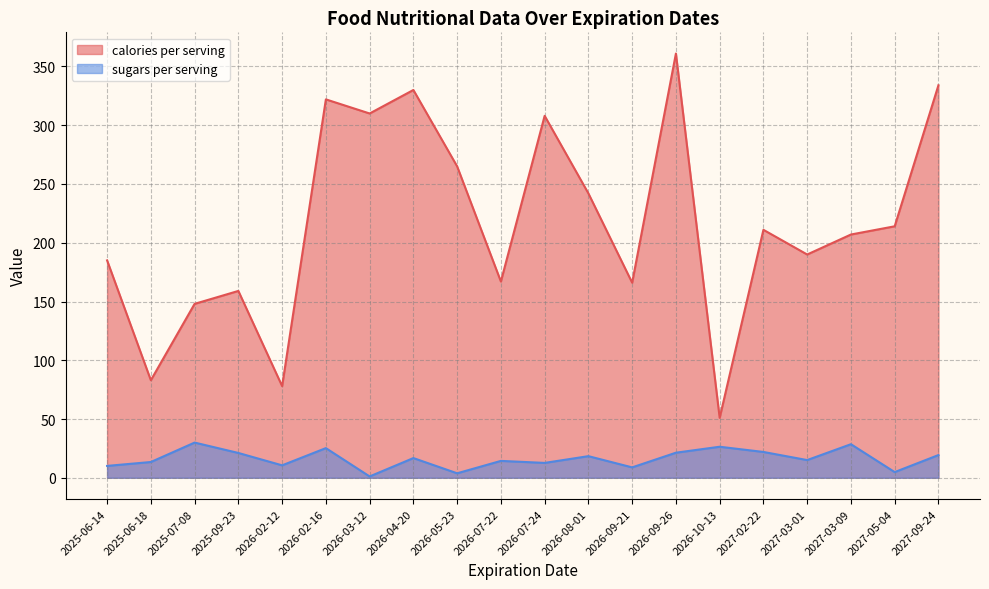

What is the spread (max minus min) of values at 2027-02-22?

189.0